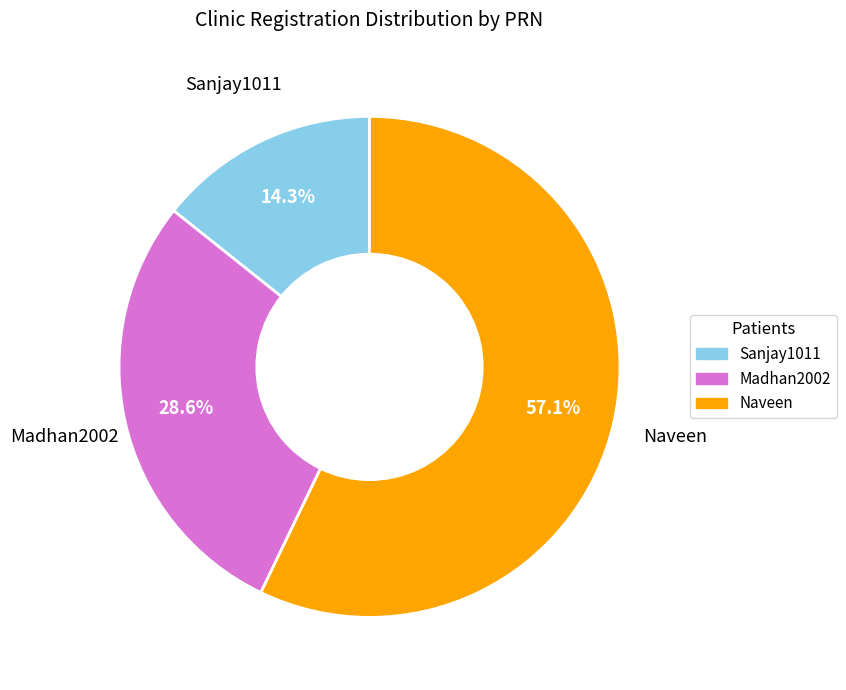

How many segments does this pie chart have?

3